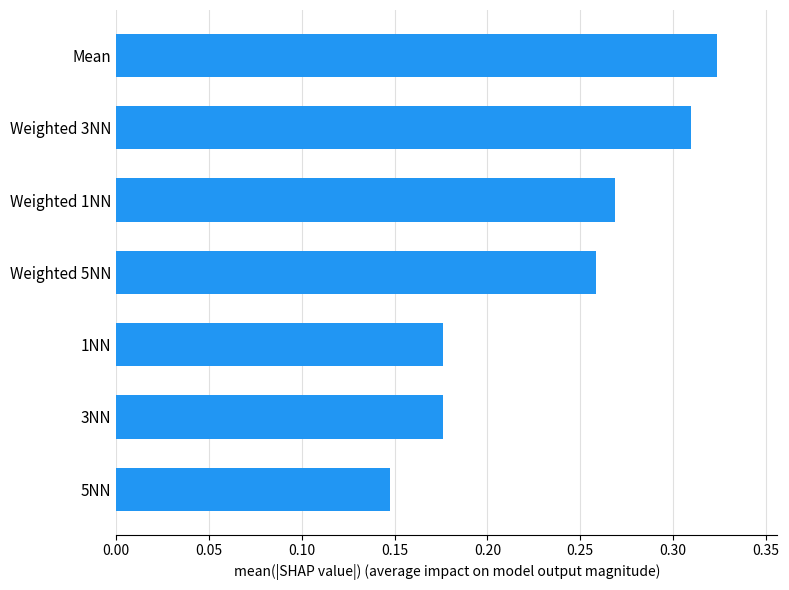

True or false: the data shows 0.3 at 3NN.

False